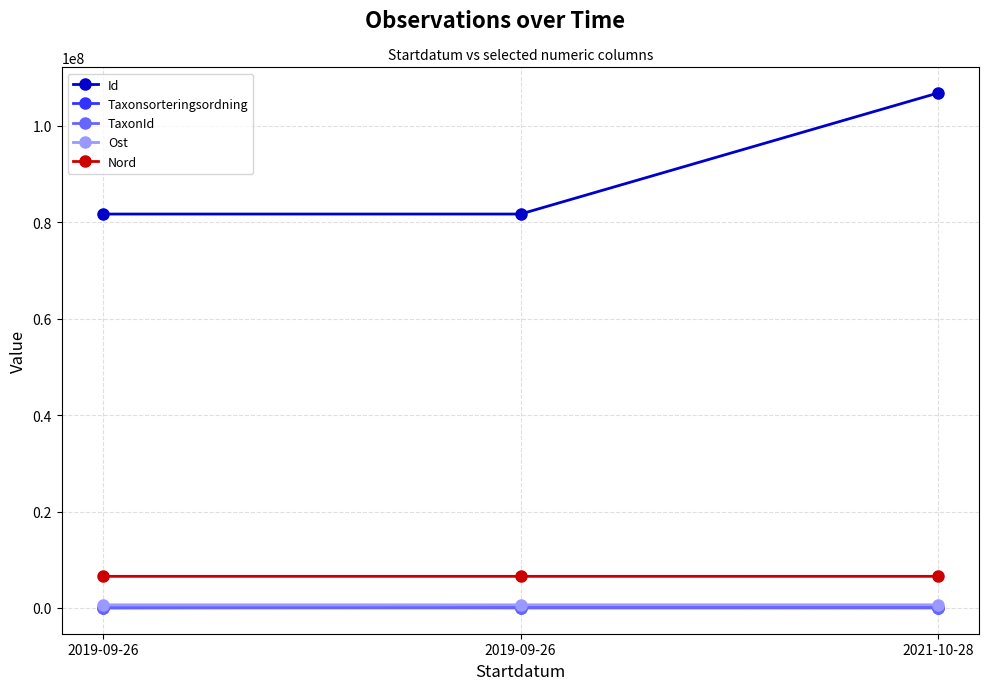

How many data points in Id are less than 81726461?

1